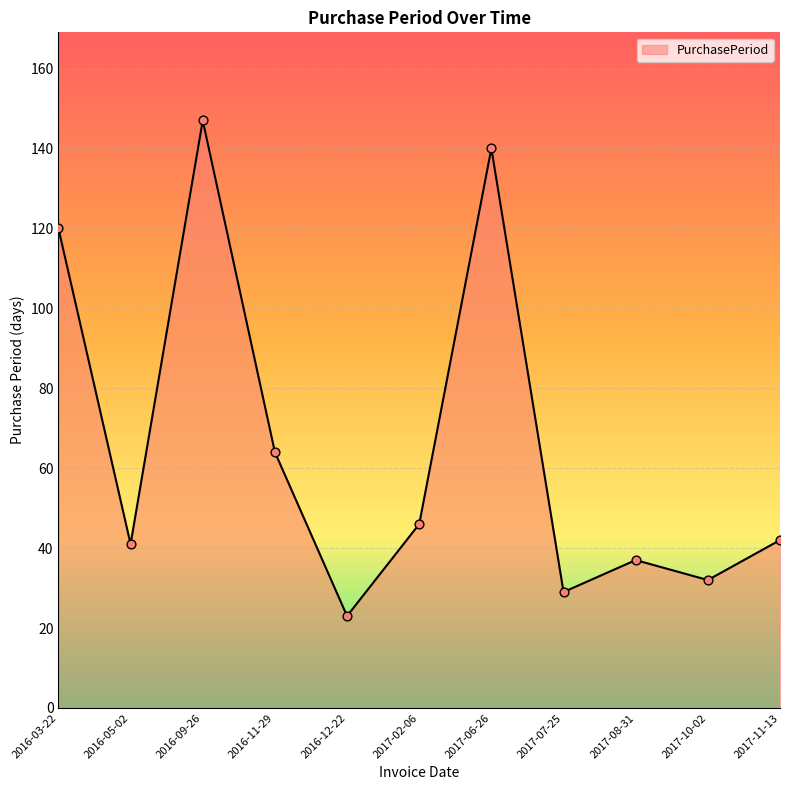

What is the ratio of the value at 2016-05-02 to the value at 2017-08-31?

1.1